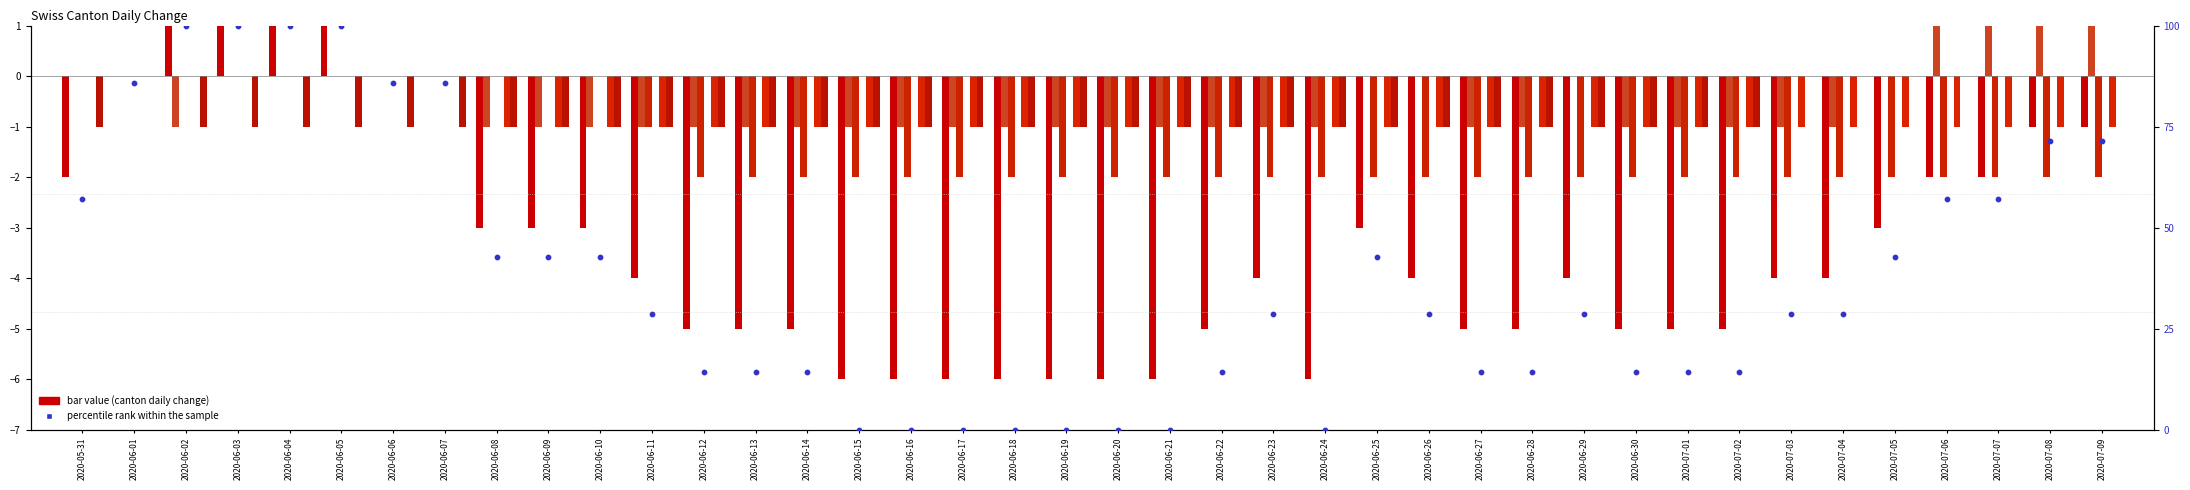

Is the value of ZH at 2020-06-20 greater than the value of CH at 2020-06-05?

No